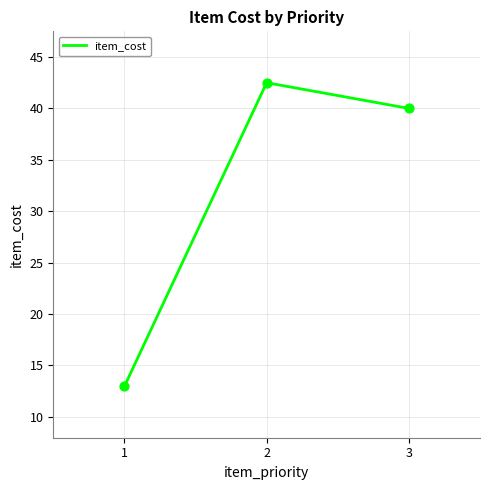

Between 2 and 1, which is larger?

2